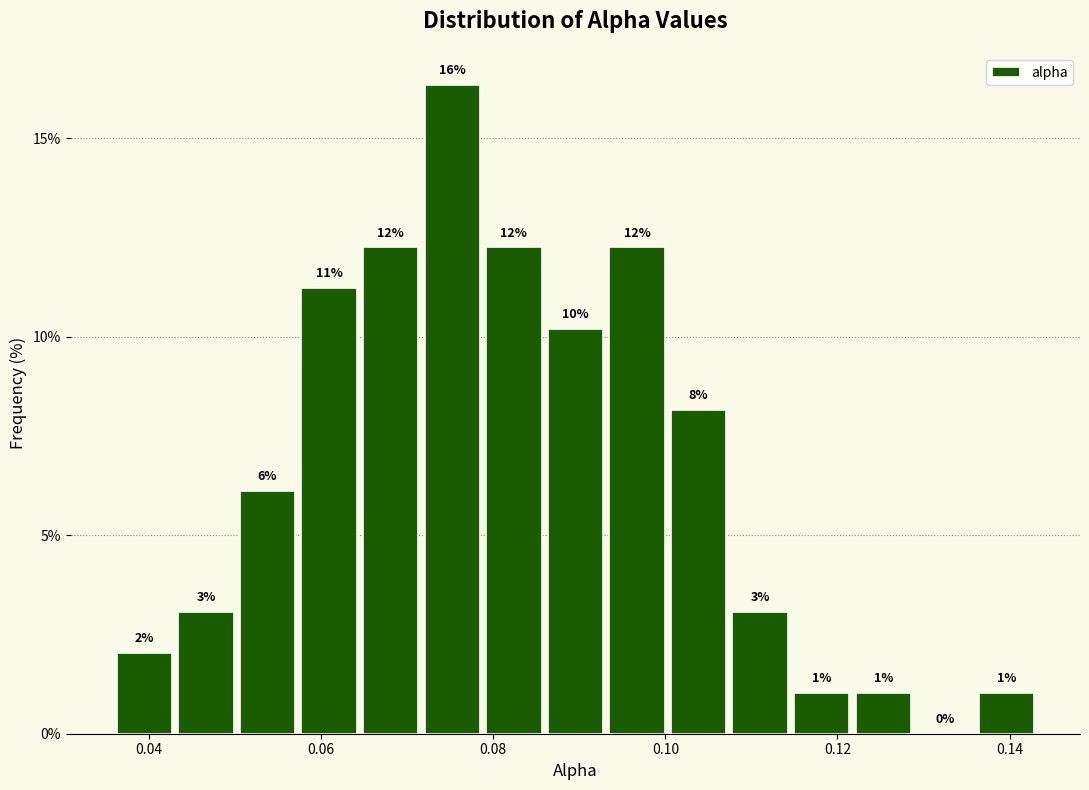

Around what value on the x-axis is the tallest bar? Give the approximate position of its centre, as read against the axis.

0.076